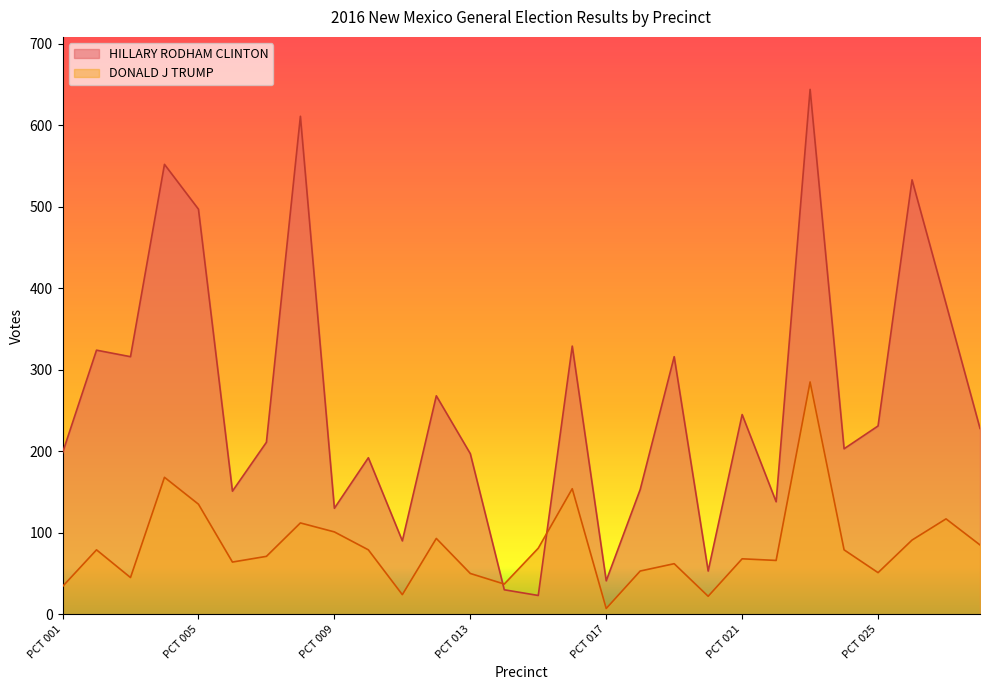

Which series has the largest total across all categories?

HILLARY RODHAM CLINTON